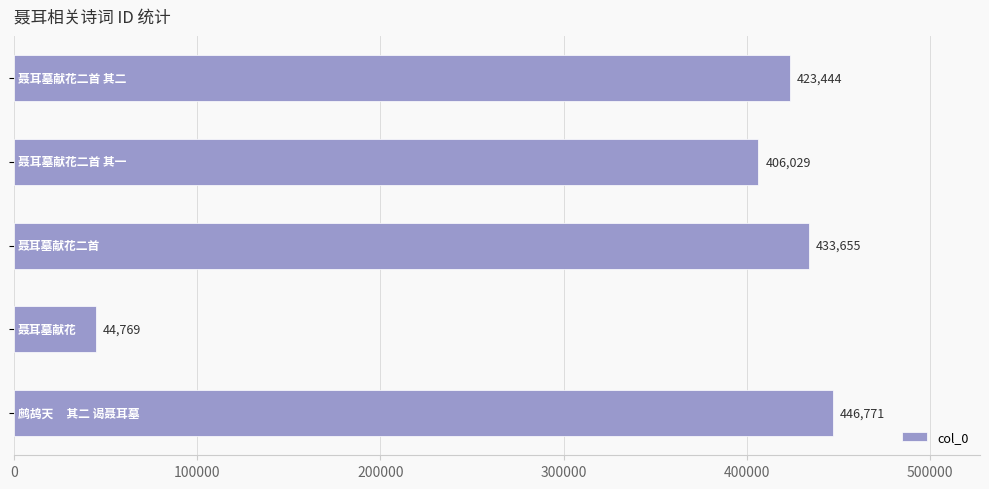

Reading top to bottom, transcribe all the data shown in this chart.

423444	406029	433655	44769	446771